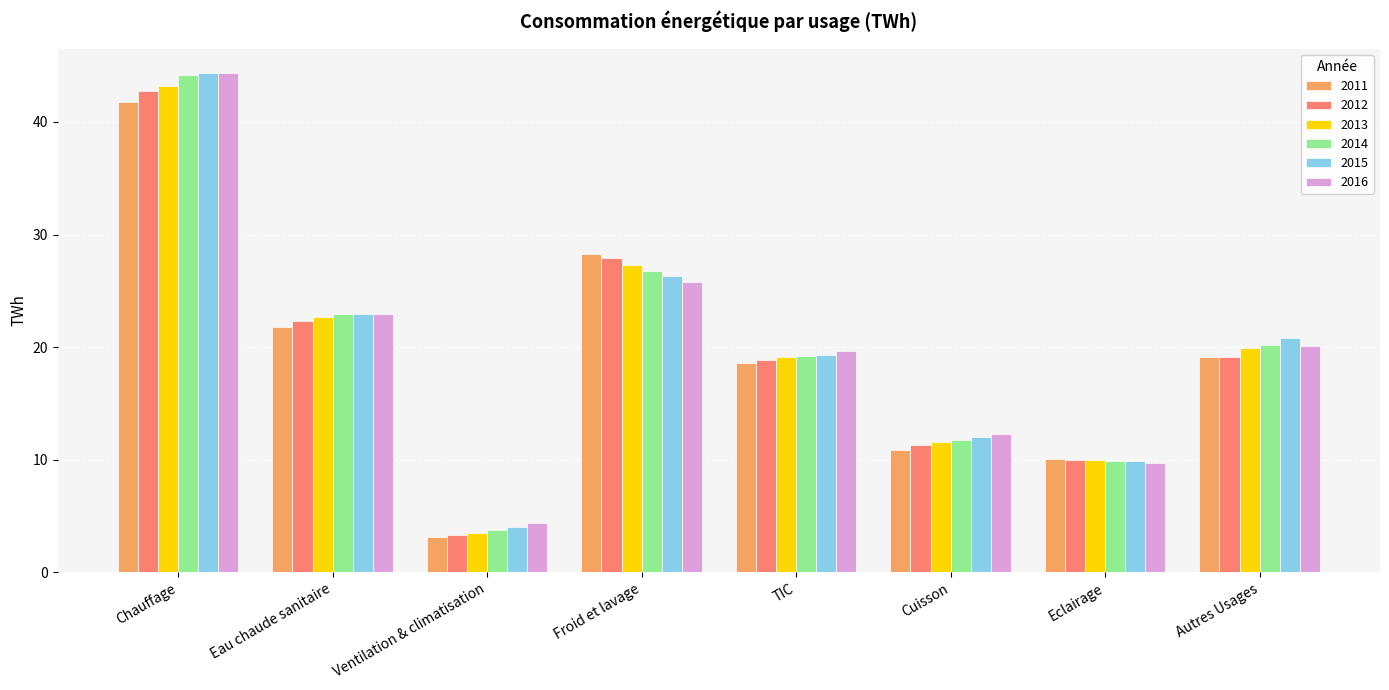

Which category has the highest value across all series?

Chauffage